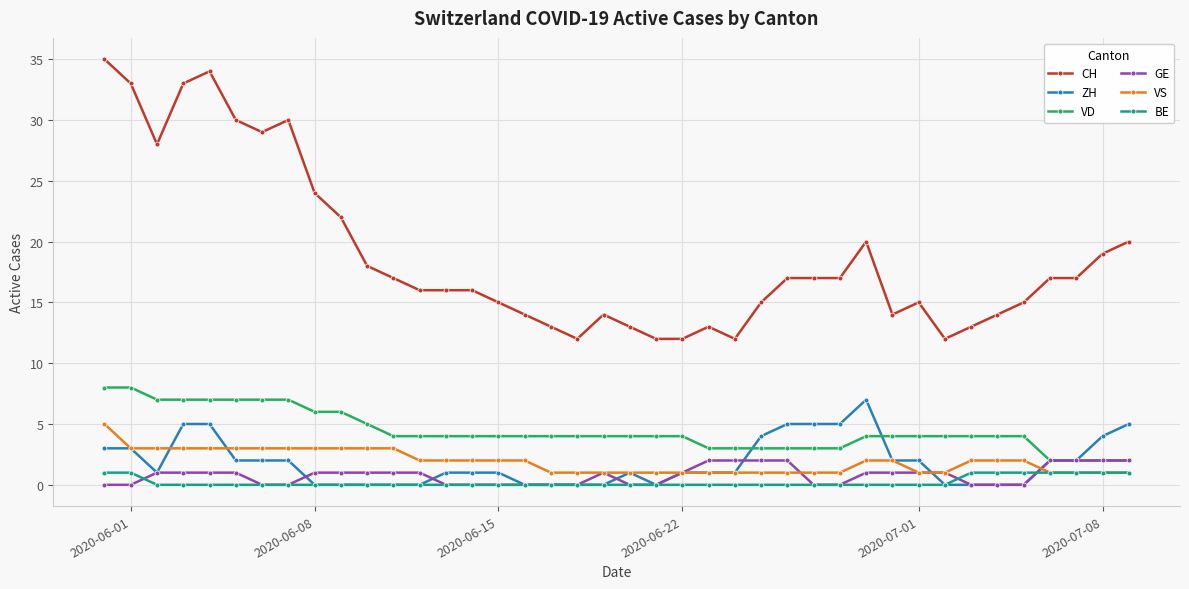

At how many categories does at least one series exceed 6?

40